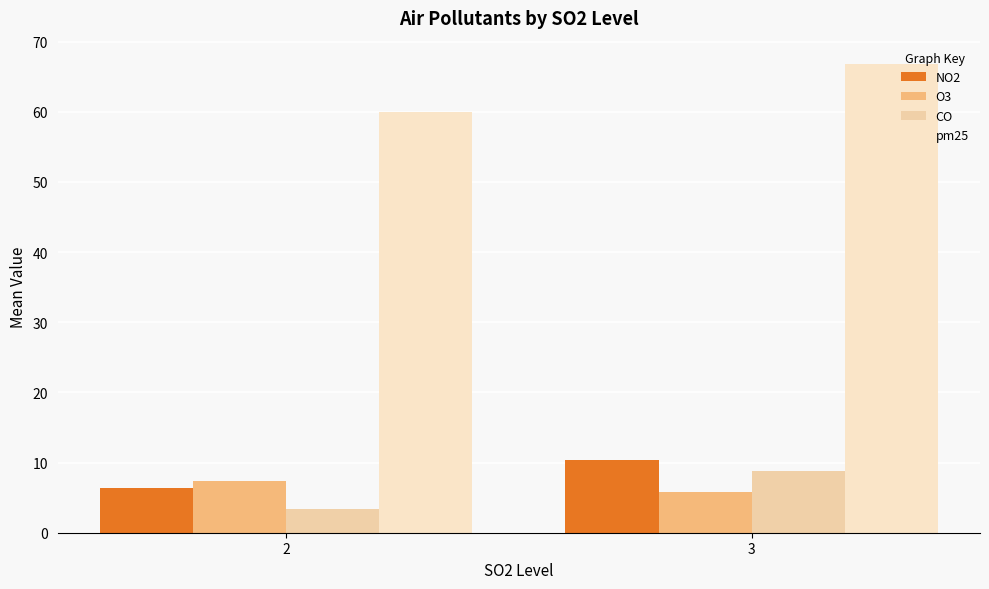

List the series in order of their peak value, lowest first.

O3, CO, NO2, pm25